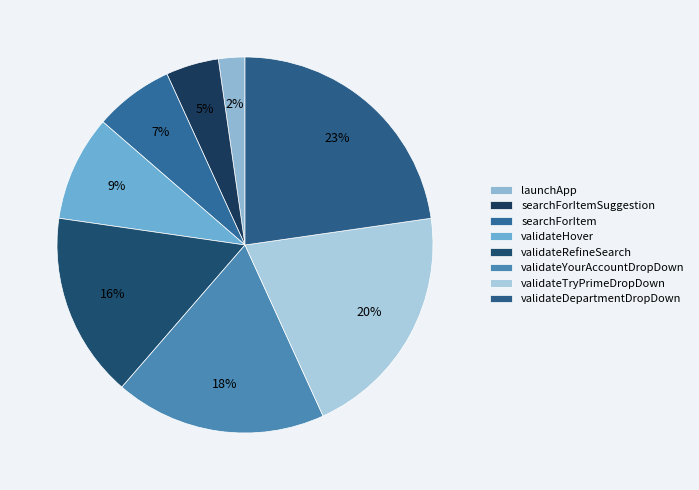

Between validateDepartmentDropDown and validateRefineSearch, which is larger?

validateDepartmentDropDown